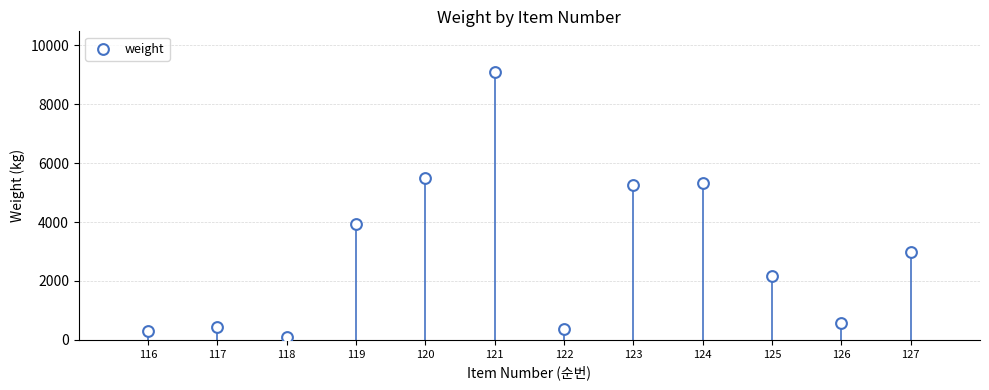

What is the range of X values (max minus min)?

11.0